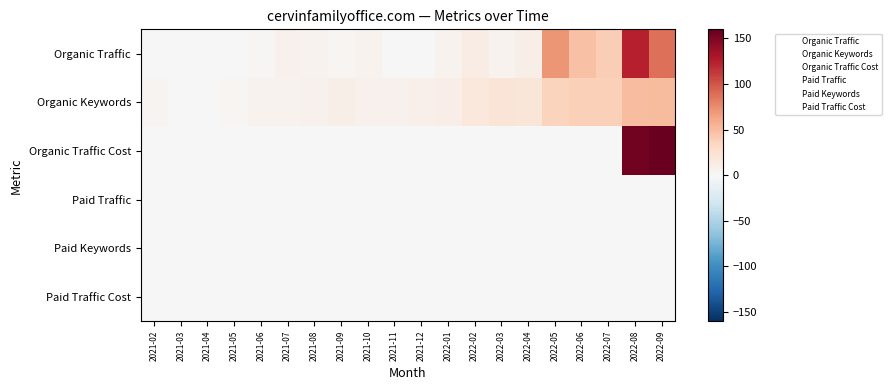

What is the spread (max minus min) of values at 2021-07?

7